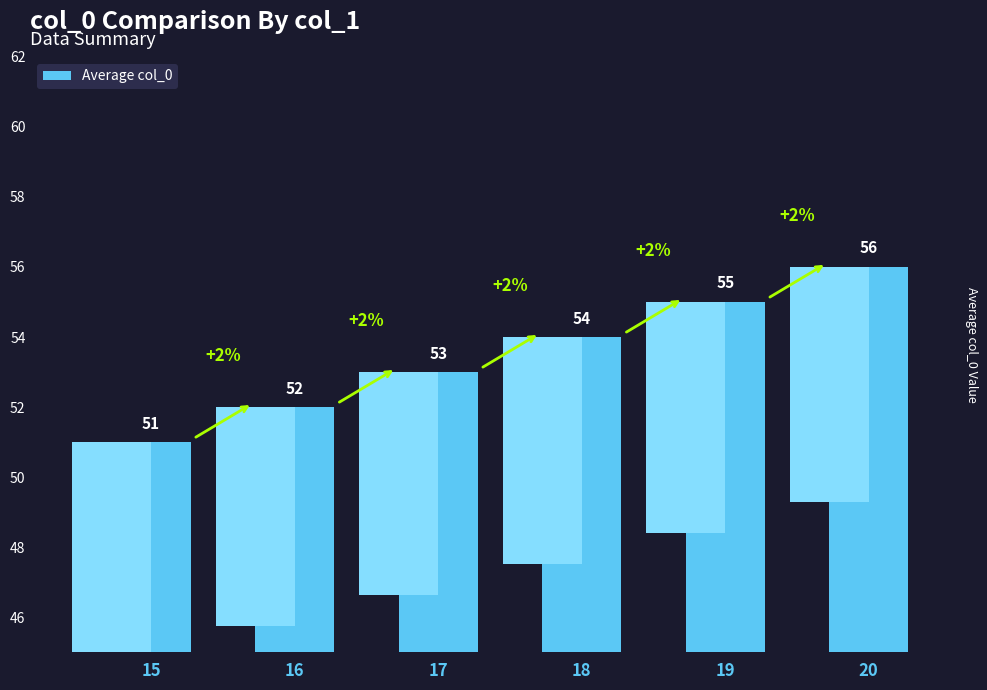

At which label is the value closest to 53?

17